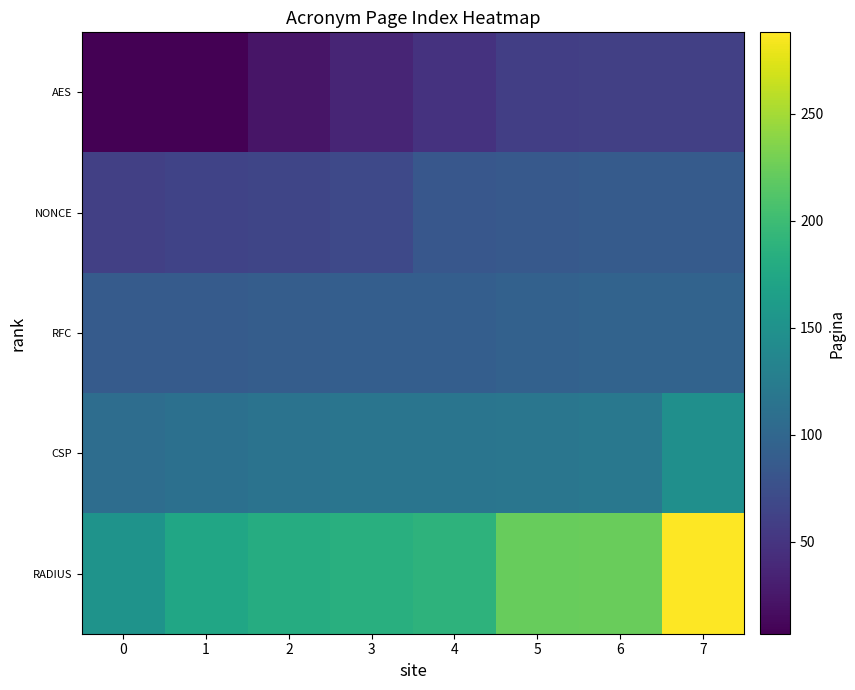

Reading left to right, transcribe all the data shown in this chart.

AES: 0=7	1=7	2=23	3=36	4=48	5=59	6=60	7=60
NONCE: 0=60	1=63	2=66	3=69	4=83	5=85	6=88	7=88
RFC: 0=88	1=88	2=90	3=91	4=91	5=94	6=96	7=96
CSP: 0=107	1=111	2=114	3=116	4=116	5=117	6=119	7=147
RADIUS: 0=151	1=173	2=181	3=184	4=189	5=223	6=224	7=288